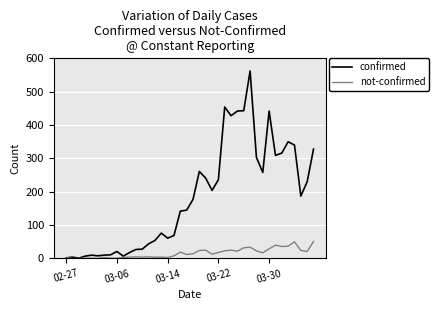

Which series has the largest range (max minus min)?

confirmed